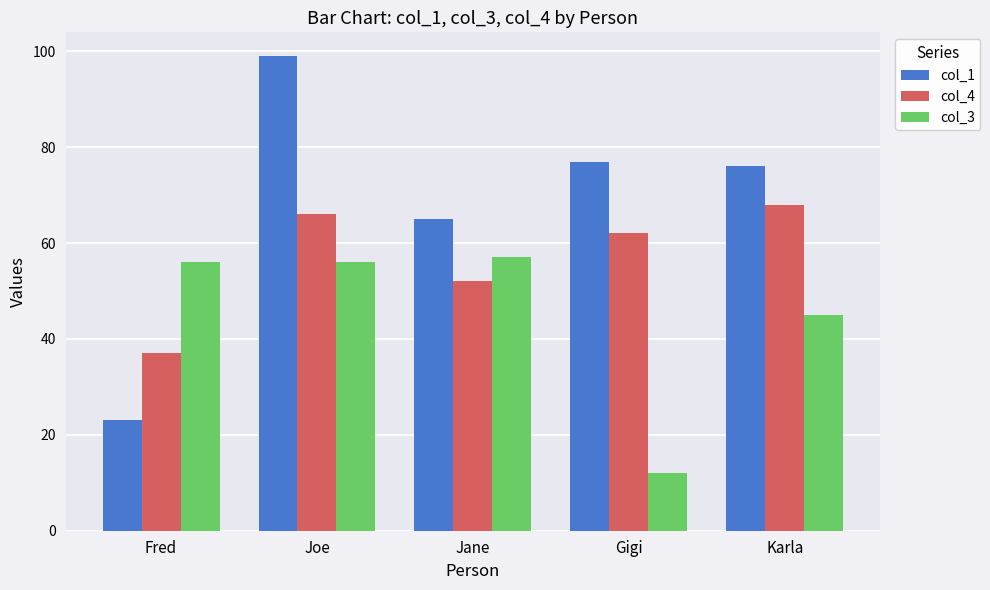

Rank the series by their average value, from lowest to highest.

col_3, col_4, col_1